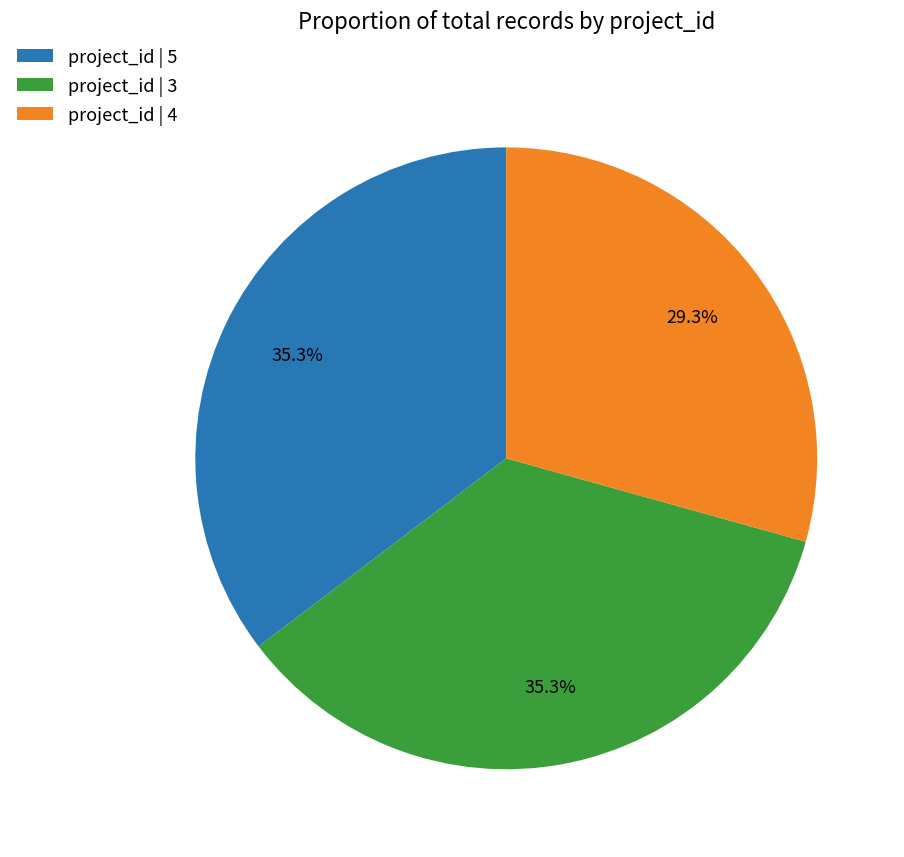

Does project_id | 3 account for over 50% of the chart?

No